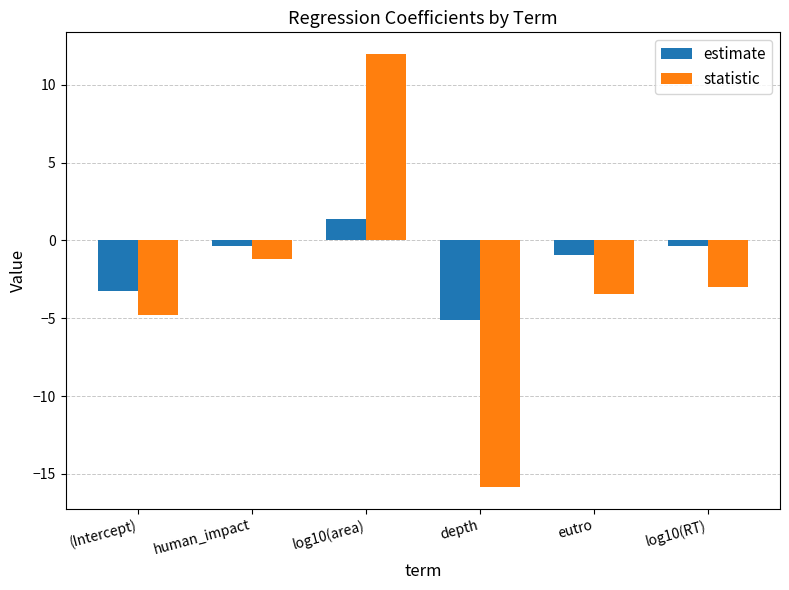

Are the bars horizontal?

No